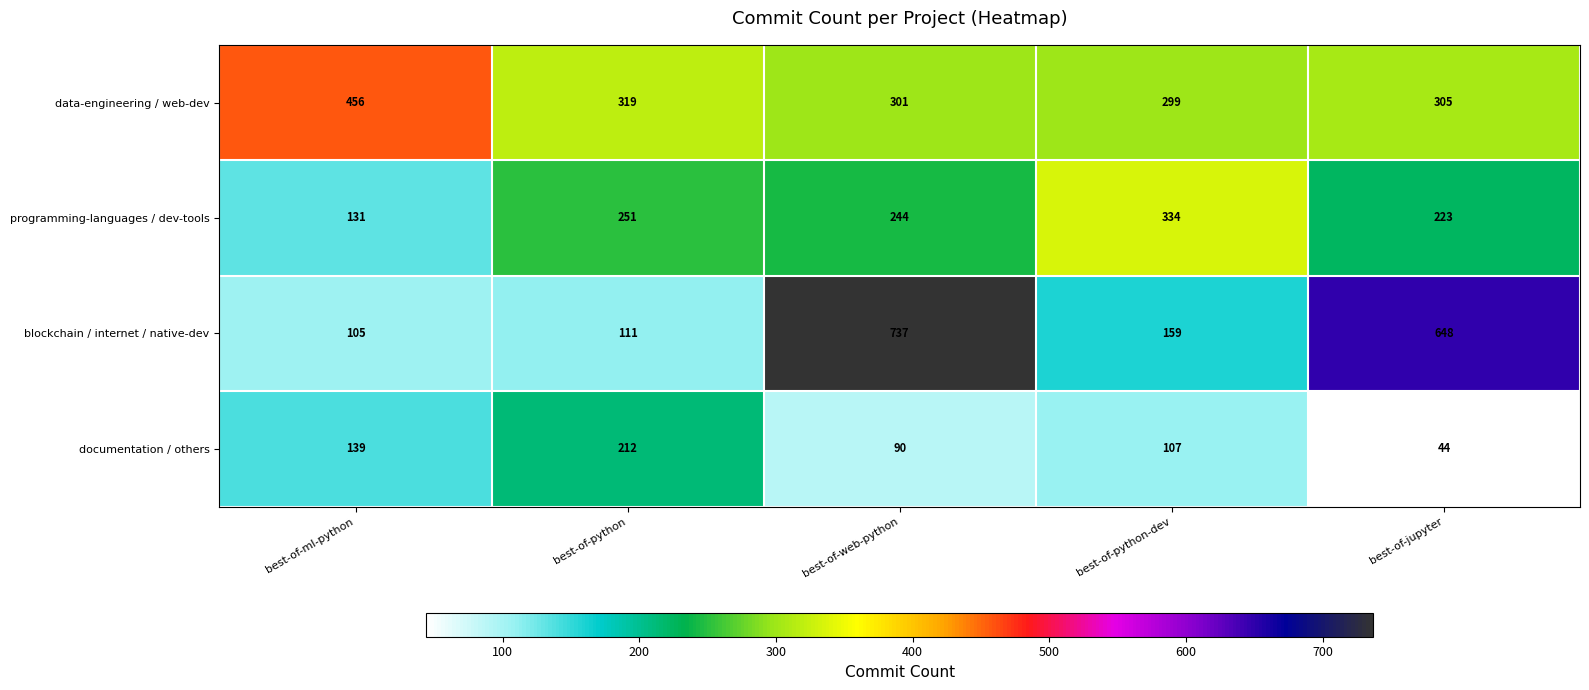

What is the difference between the data-engineering / web-dev values at best-of-web-python and best-of-python?

18